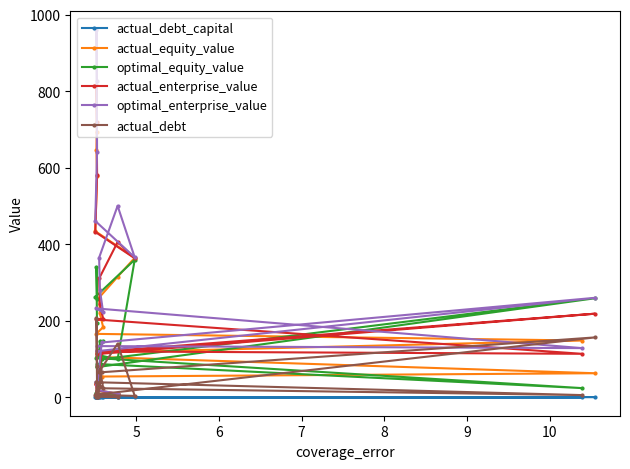

Rank the series by their maximum value, from lowest to highest.

actual_debt_capital, actual_debt, optimal_equity_value, actual_equity_value, actual_enterprise_value, optimal_enterprise_value